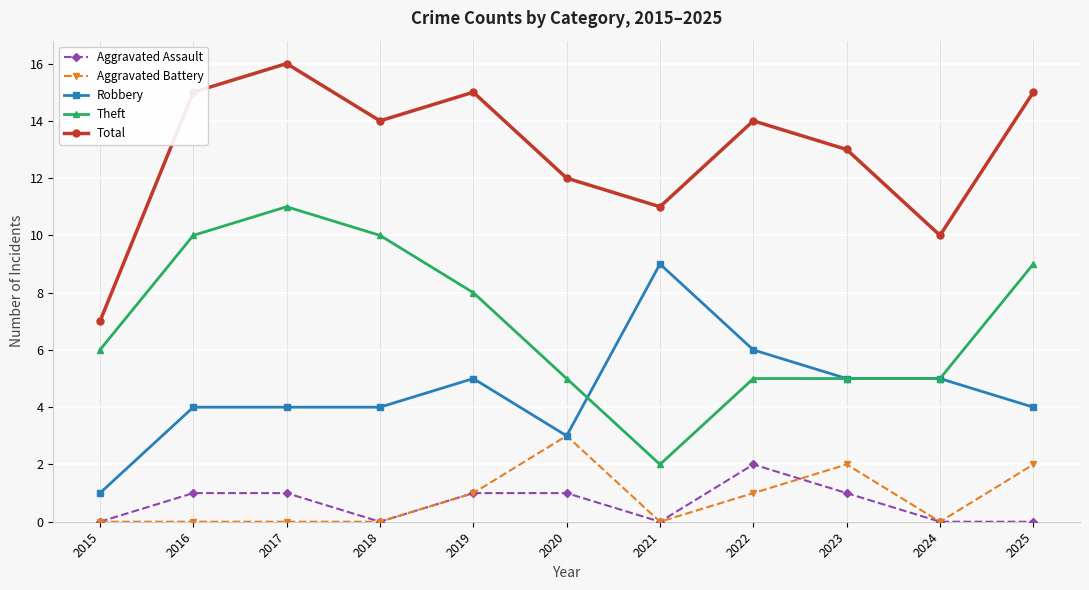

Between 2016 and 2022, which series saw the biggest shift?

Theft